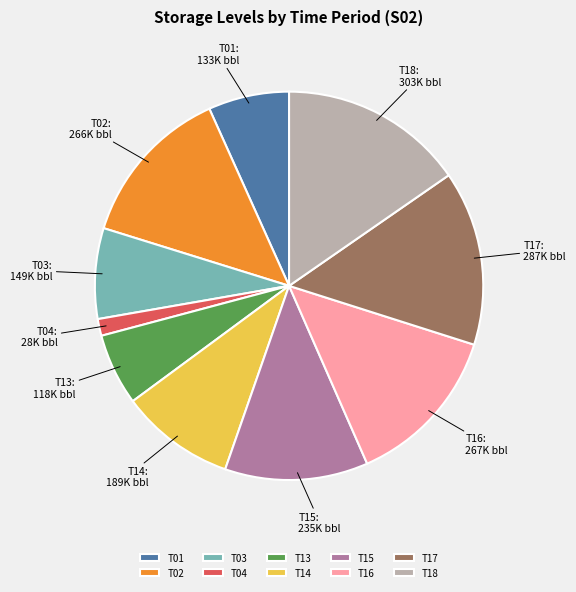

Do T14 and T15 together represent more than half of the pie?

No